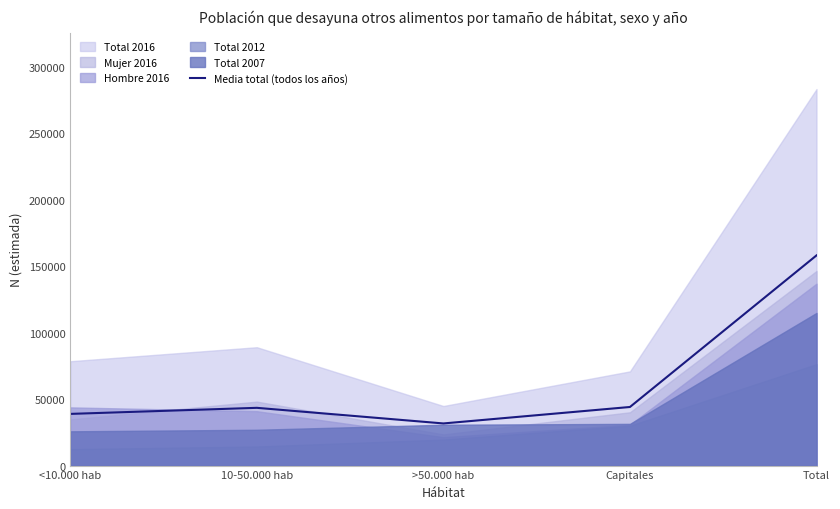

What is the change in value from <10.000 hab to Total?

+119290.7